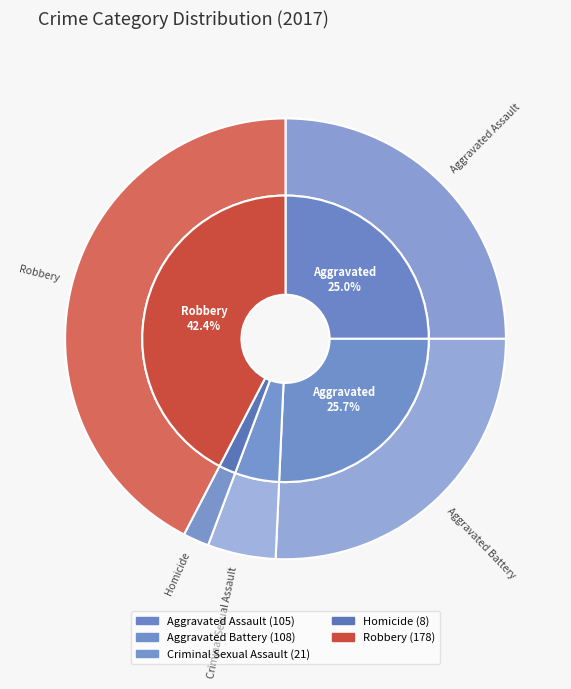

Rank the categories by value from highest to lowest.

Robbery, Aggravated Battery, Aggravated Assault, Criminal Sexual Assault, Homicide